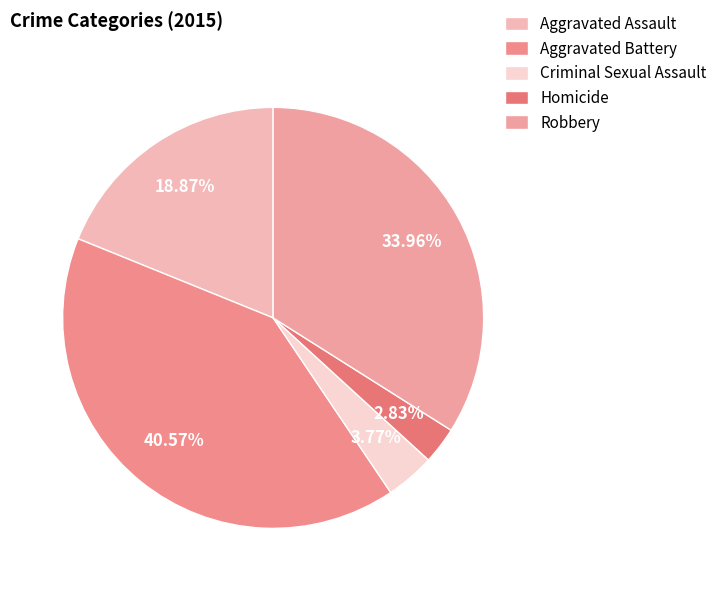

Rank the categories by value from lowest to highest.

Homicide, Criminal Sexual Assault, Aggravated Assault, Robbery, Aggravated Battery